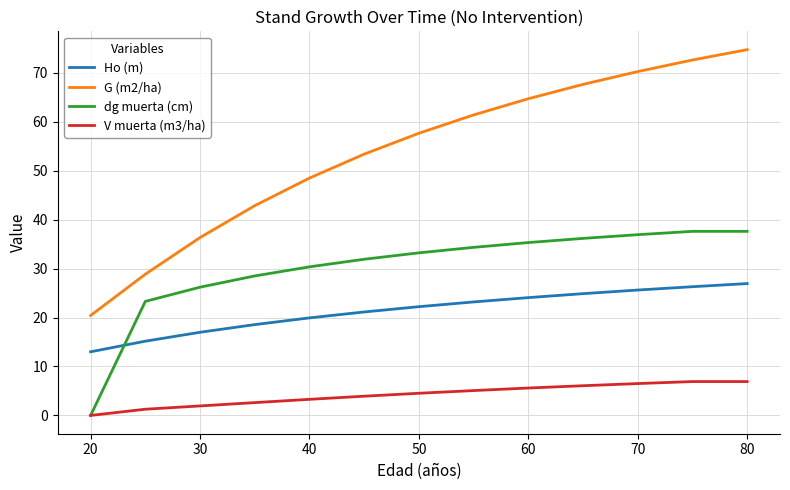

Rank the series by their maximum value, from lowest to highest.

V muerta (m3/ha), Ho (m), dg muerta (cm), G (m2/ha)